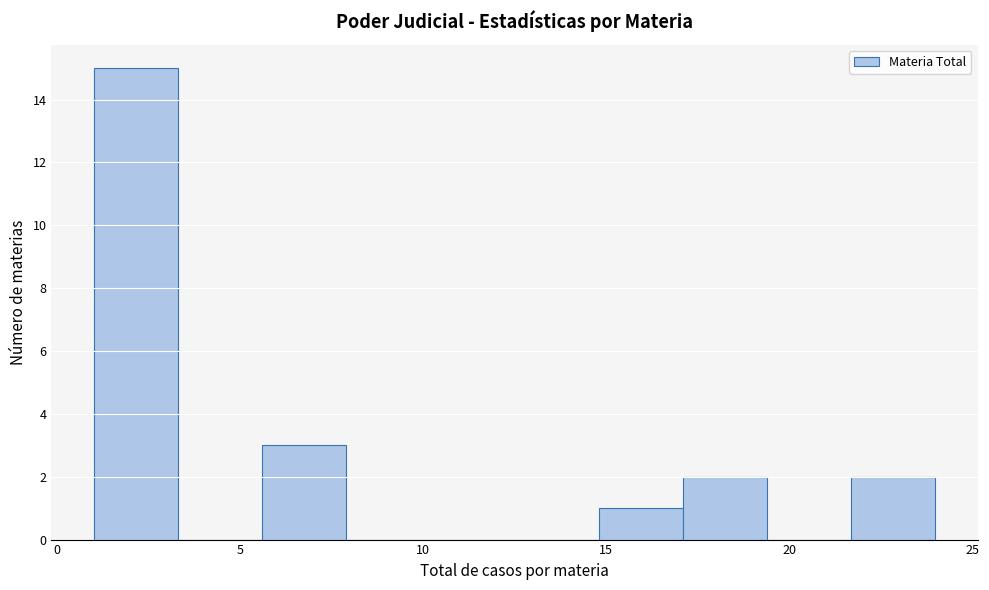

How tall is the bar that spans 1.0 to 3.3 on the x-axis? Neither the bar edges nor the heights are printed on the chart, so give them approximately, as read against the axes.

15